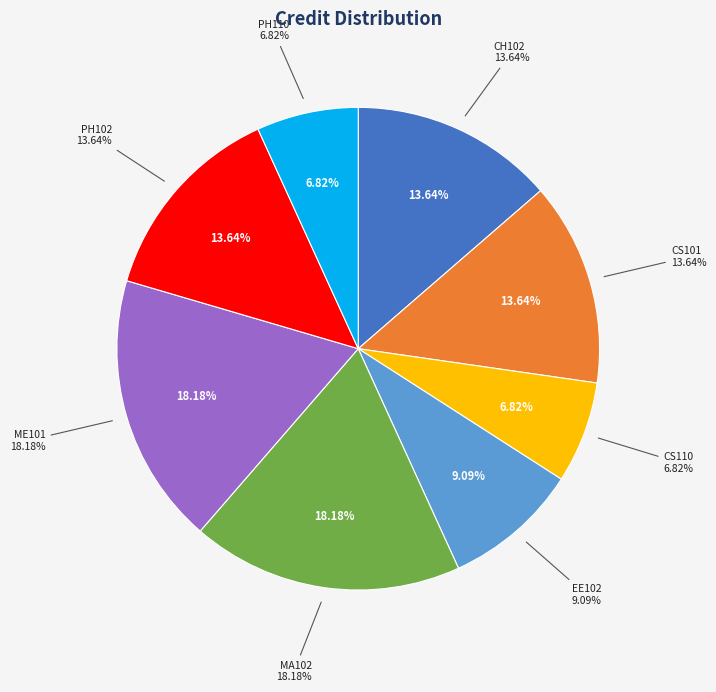

Which slice is the smallest?

CS110